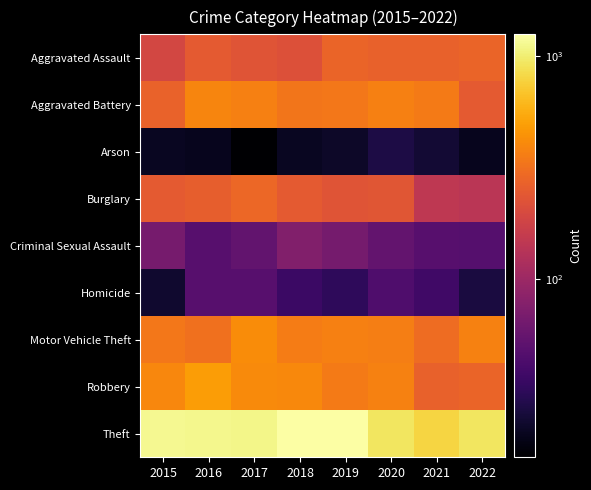

What is the total value across all series at 2020?

2669